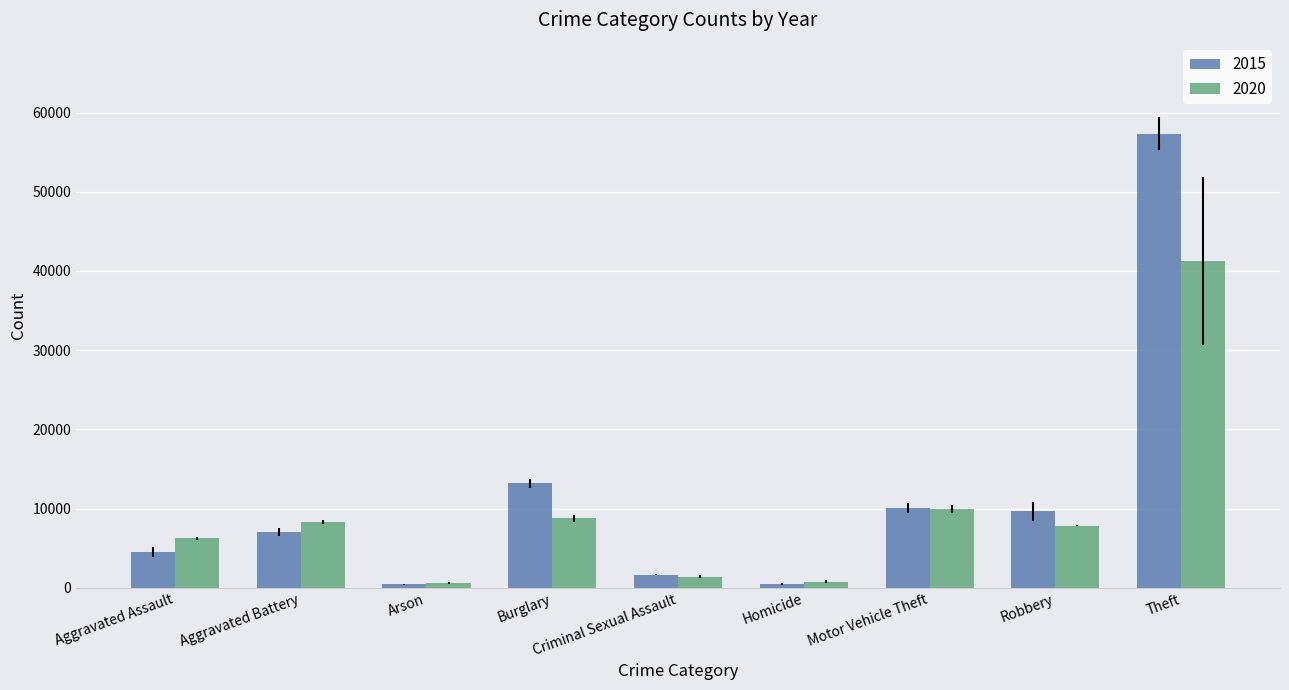

List the series in order of their peak value, highest first.

2015, 2020